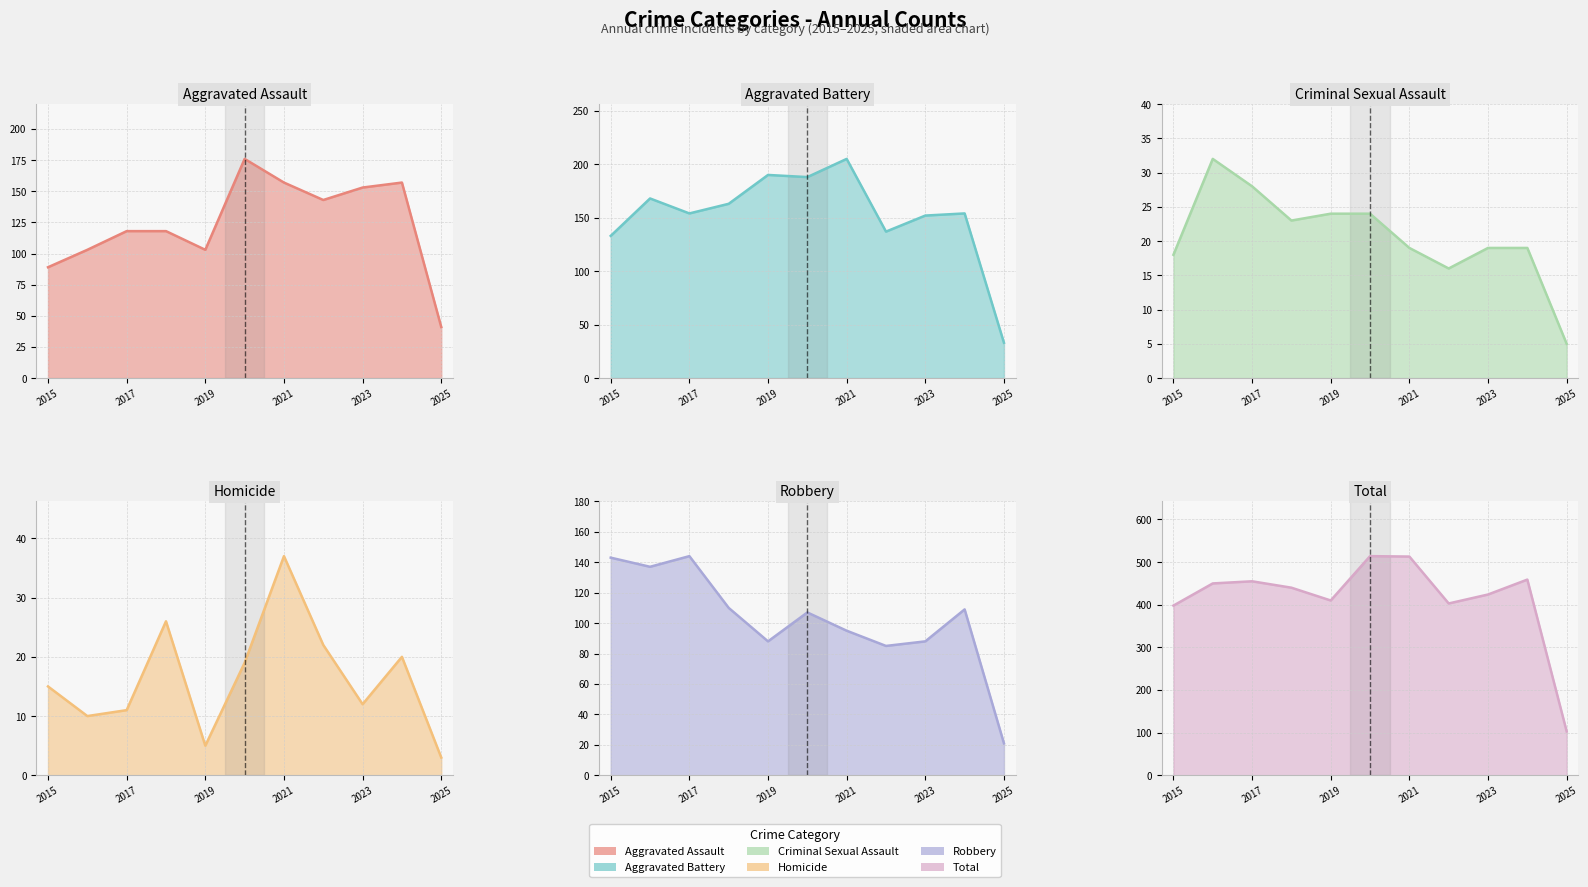

The Aggravated Battery series shows 33 at 2025. True or false?

True